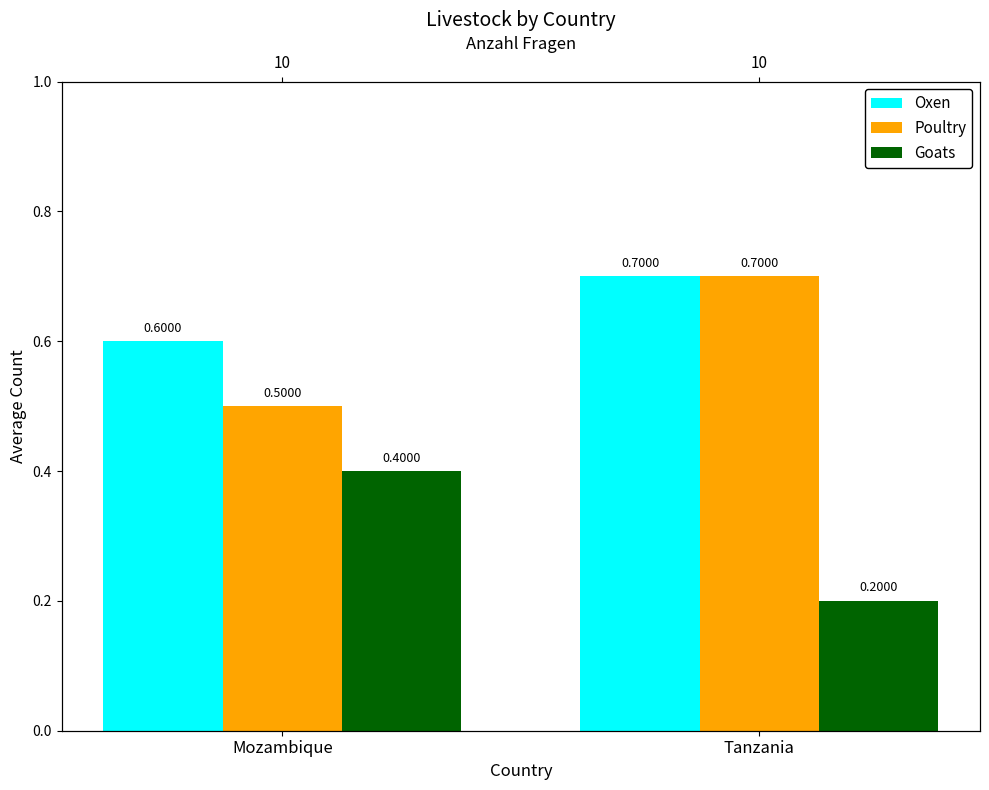

Rank the series by their maximum value, from lowest to highest.

Goats, Oxen, Poultry